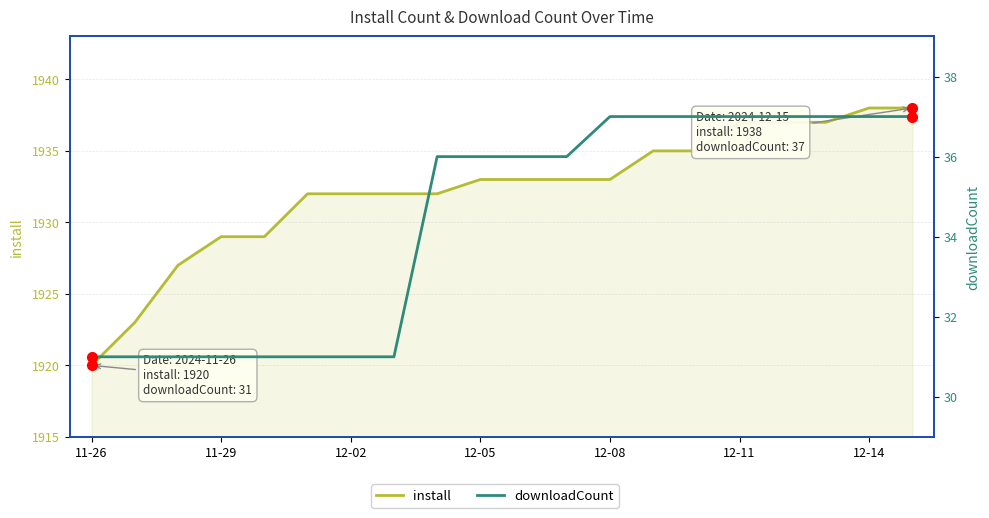

Is the value of install at 13 greater than the value of downloadCount at 12-02?

Yes